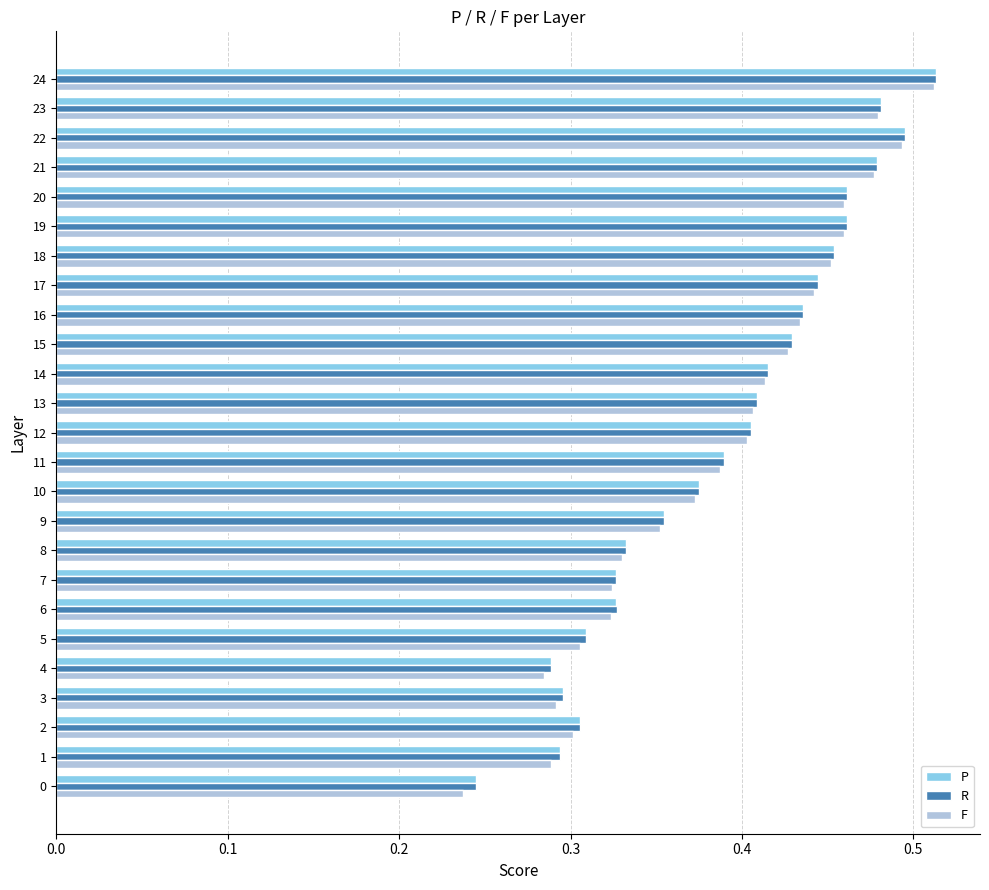

Is it true that F equals 0.6 at 23?

False